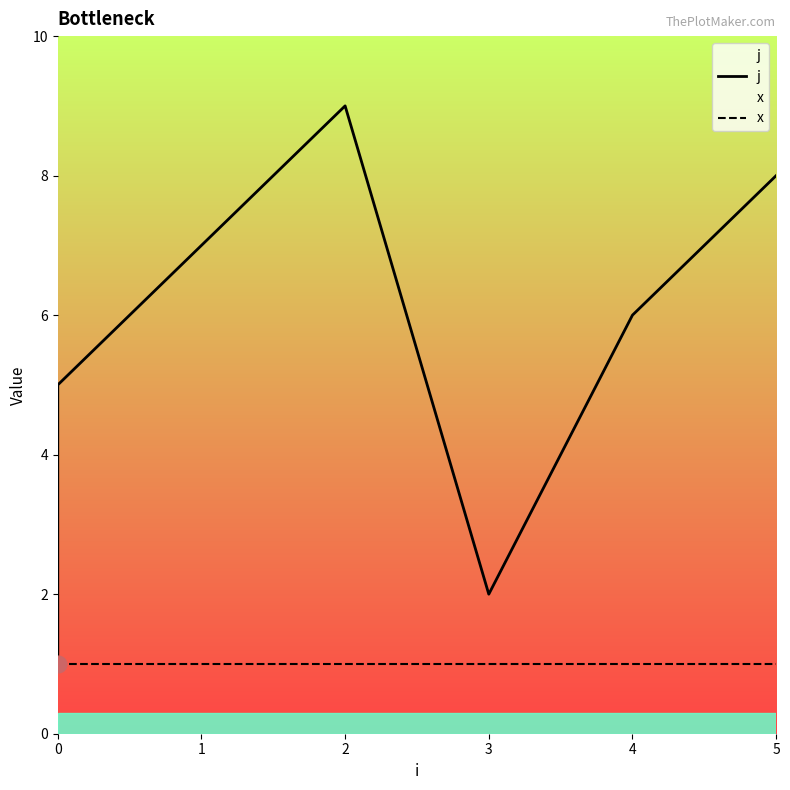

What is the maximum value shown in the chart?

9